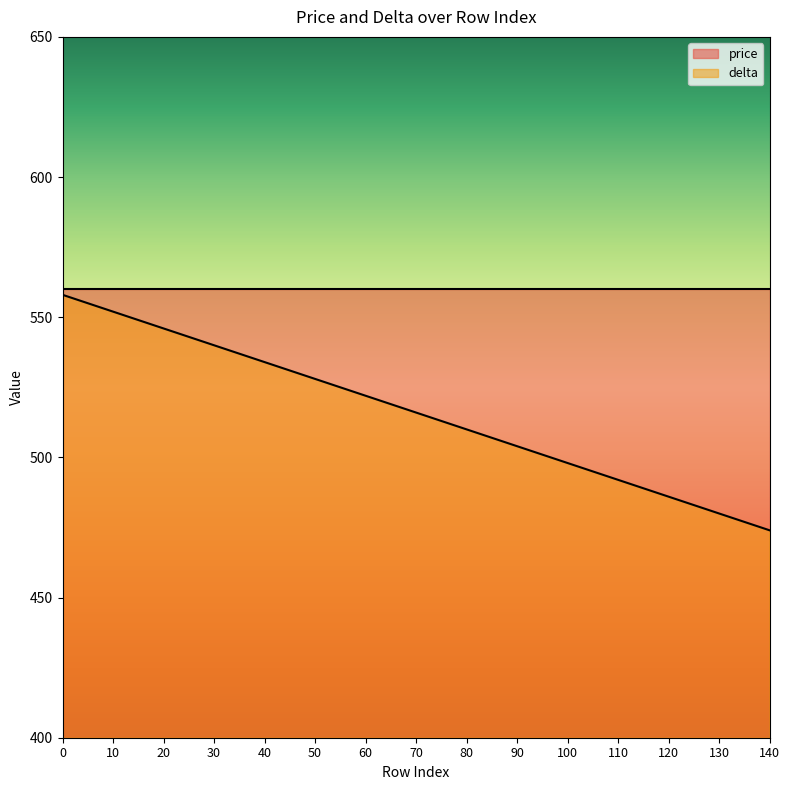

The value at 140 is 816. True or false?

False